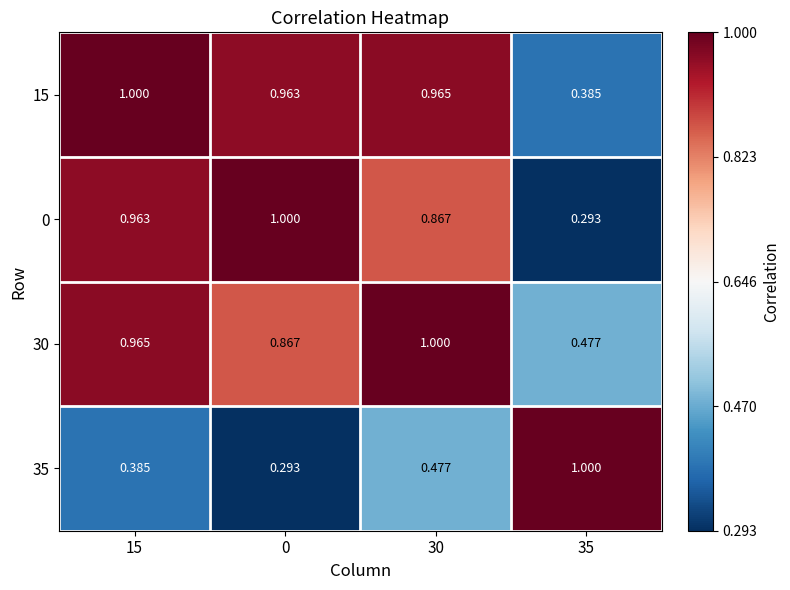

Is the value of 30 at 15 greater than the value of 15 at 0?

Yes